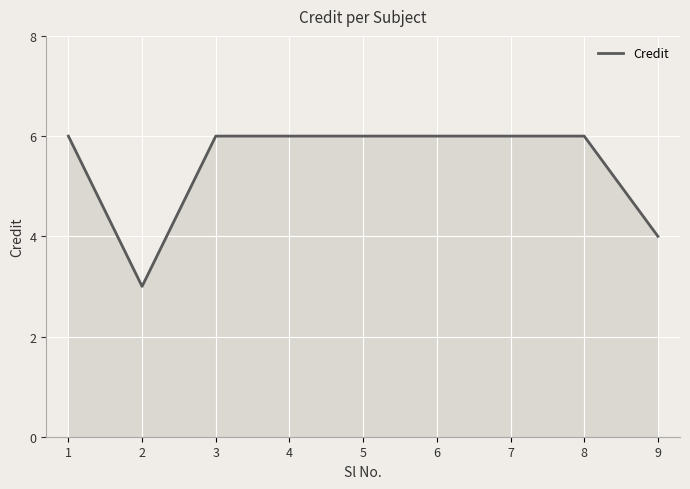

What is the difference between the maximum and minimum values?

3